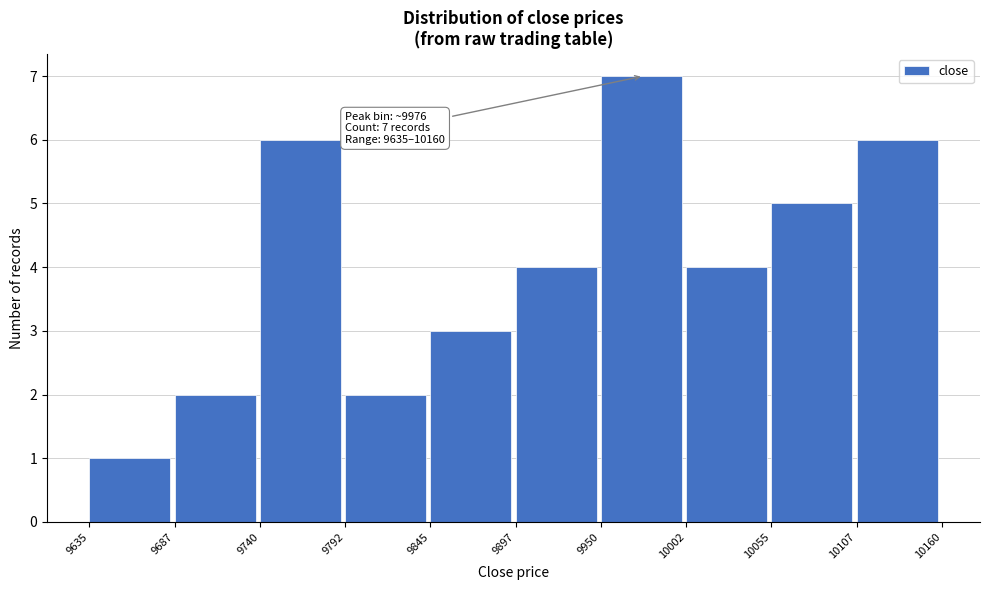

Which range on the x-axis has the tallest bar?

9950 to 10002